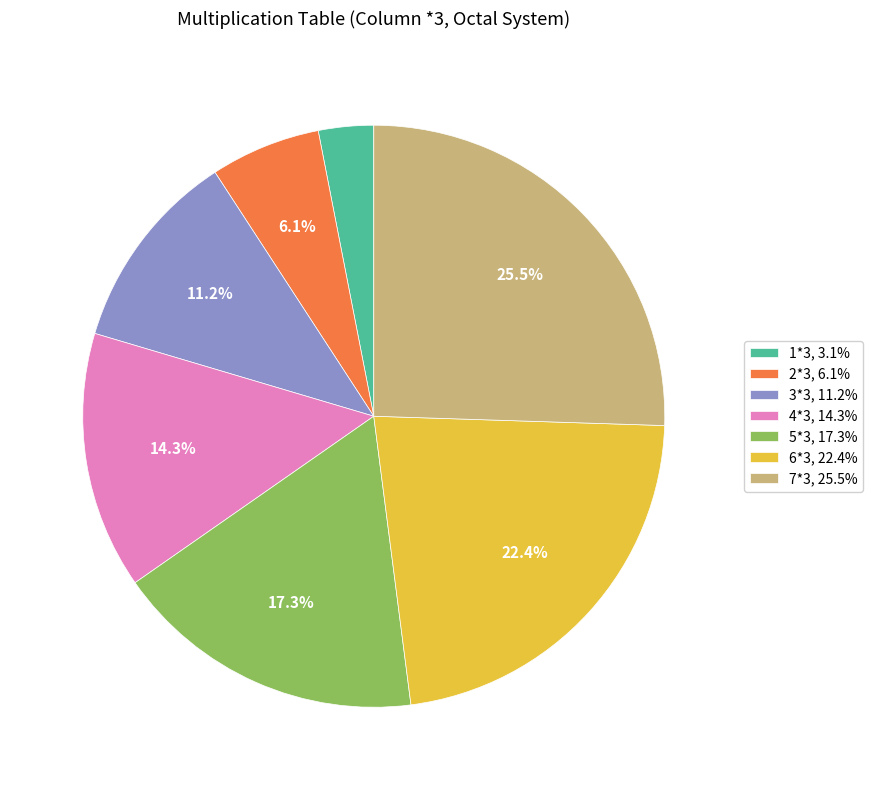

To the nearest percent, what is the average slice percentage?

14%